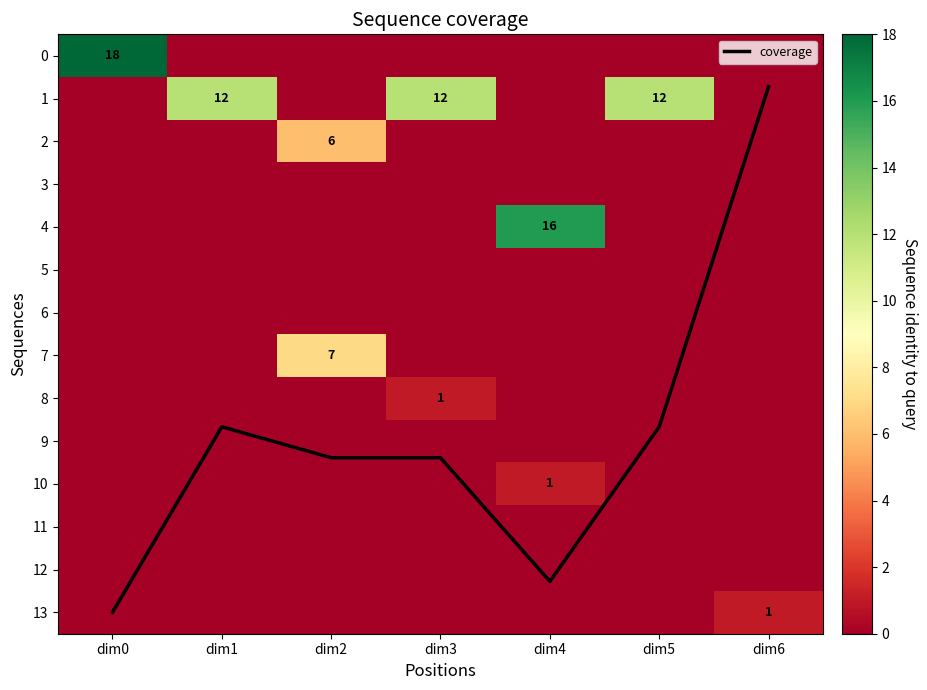

Which series has the largest total across all categories?

coverage